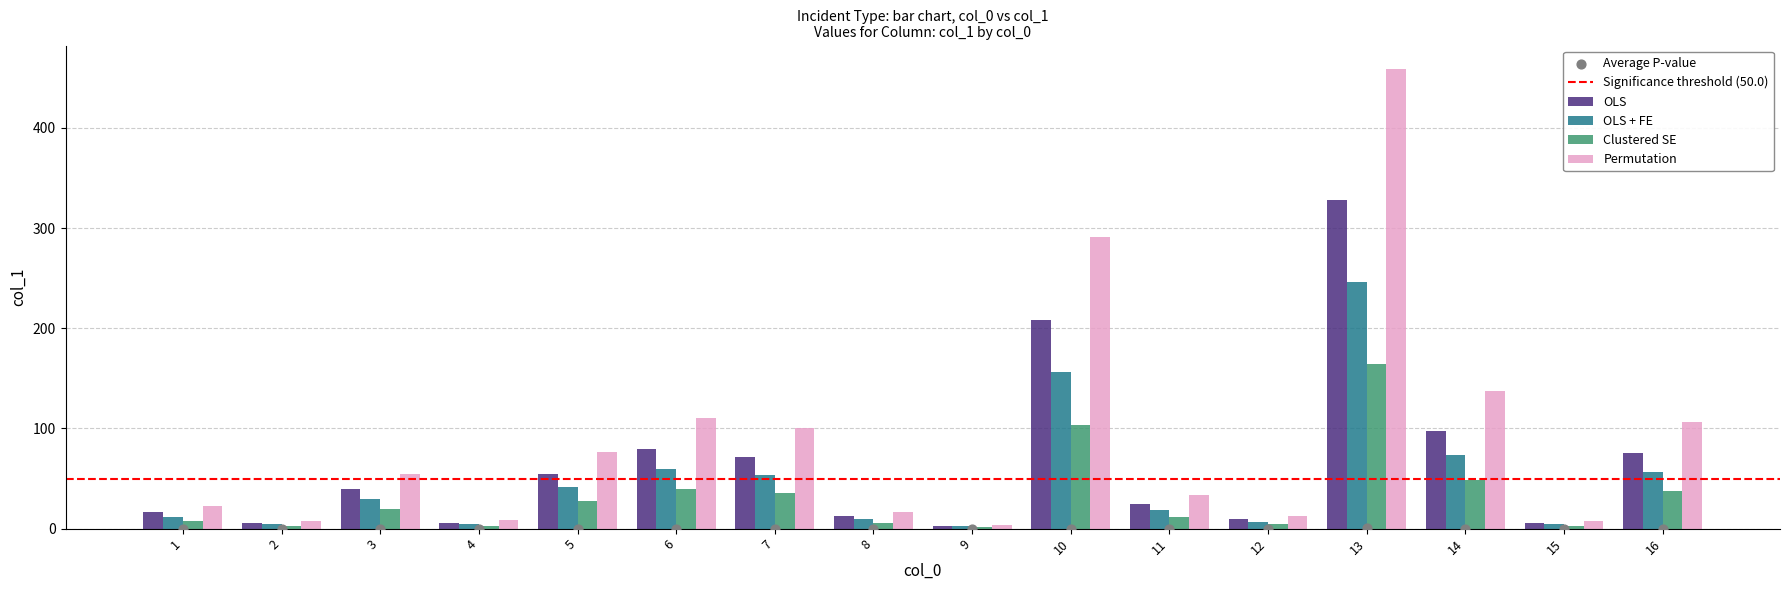

Is the value of Permutation at 9 greater than the value of OLS at 5?

No